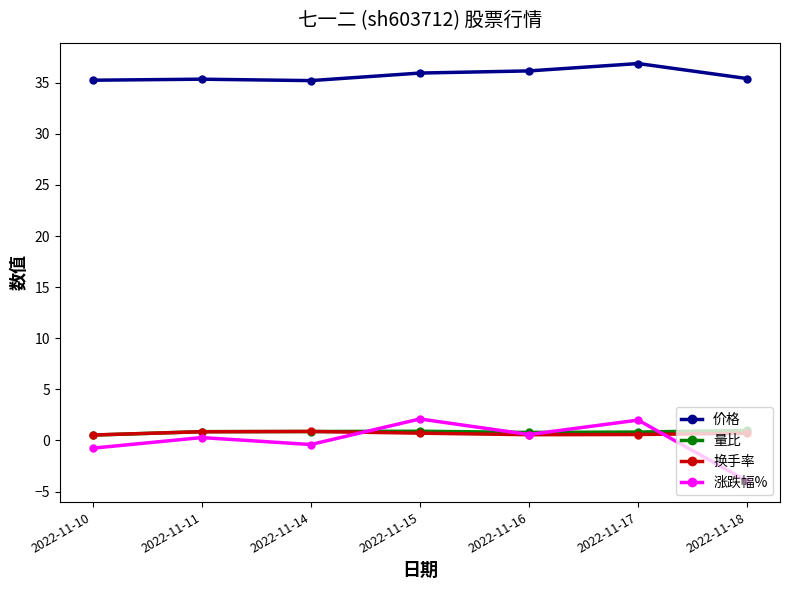

True or false: 换手率 and 价格 cross at least once.

False